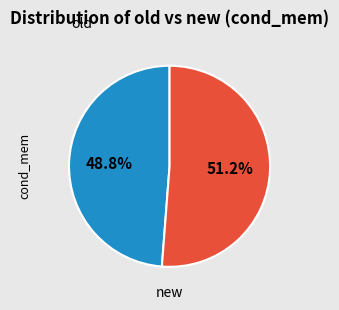

Is there any slice that represents more than half of the pie?

Yes